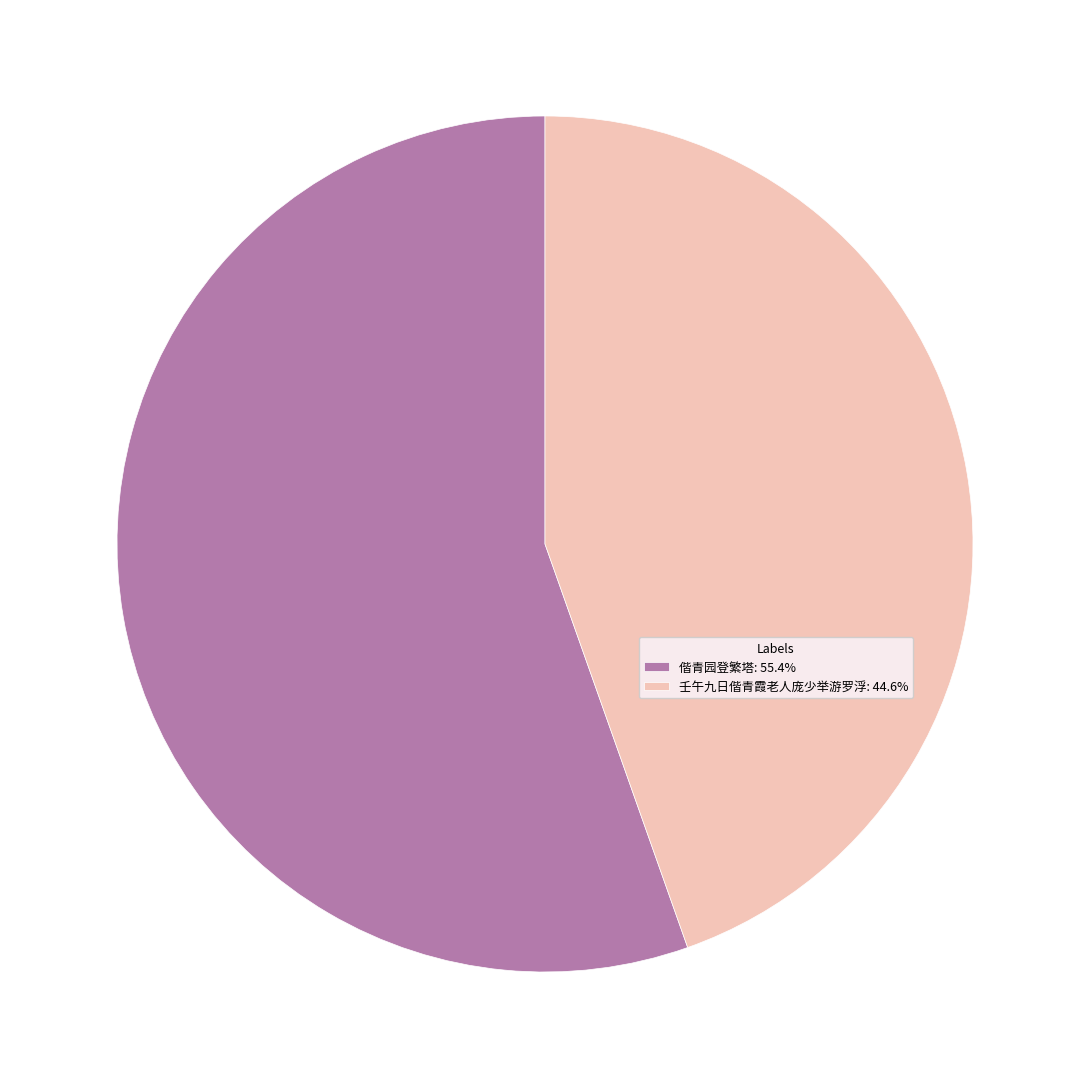

True or false: 壬午九日偕青霞老人庞少举游罗浮 accounts for 45% of the total.

True